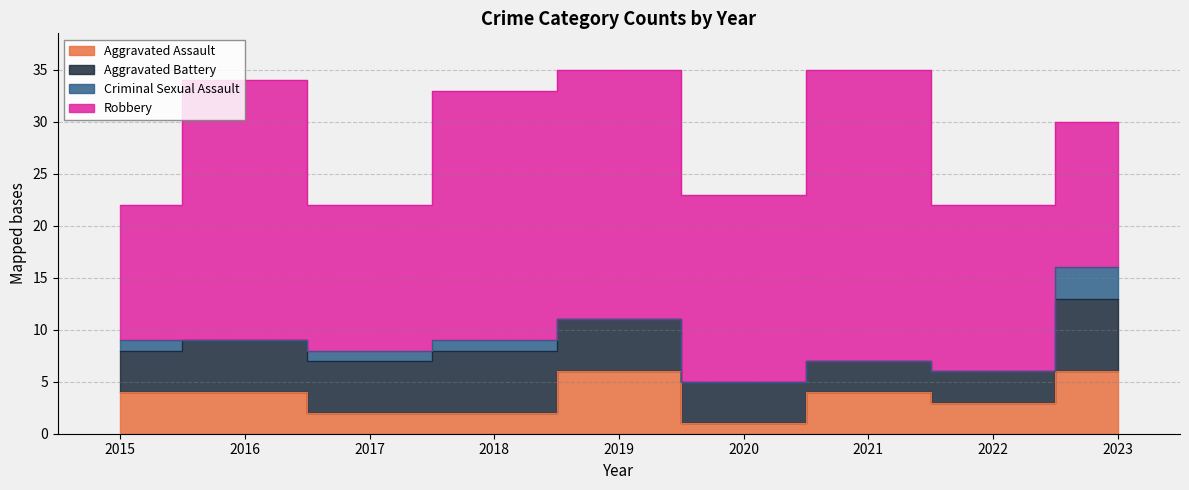

True or false: Aggravated Assault and Criminal Sexual Assault cross at least once.

False